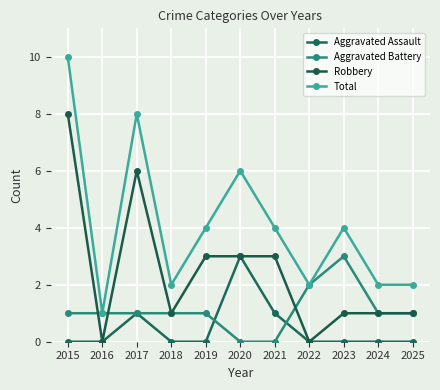

Count the number of data series in this chart.

4